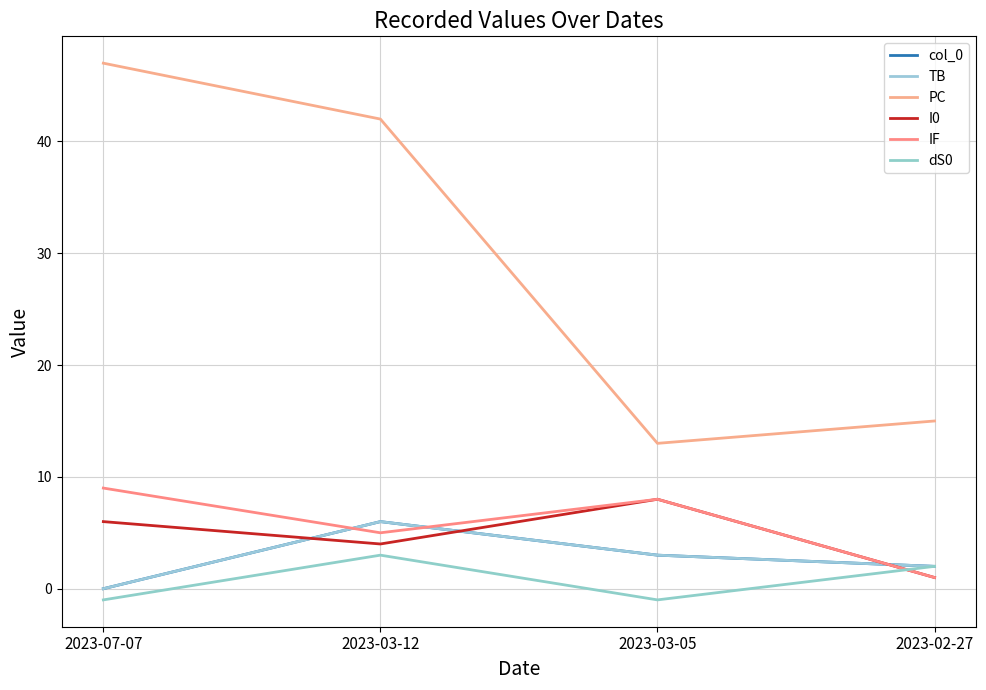

Is this an area chart (filled region under the line)?

No